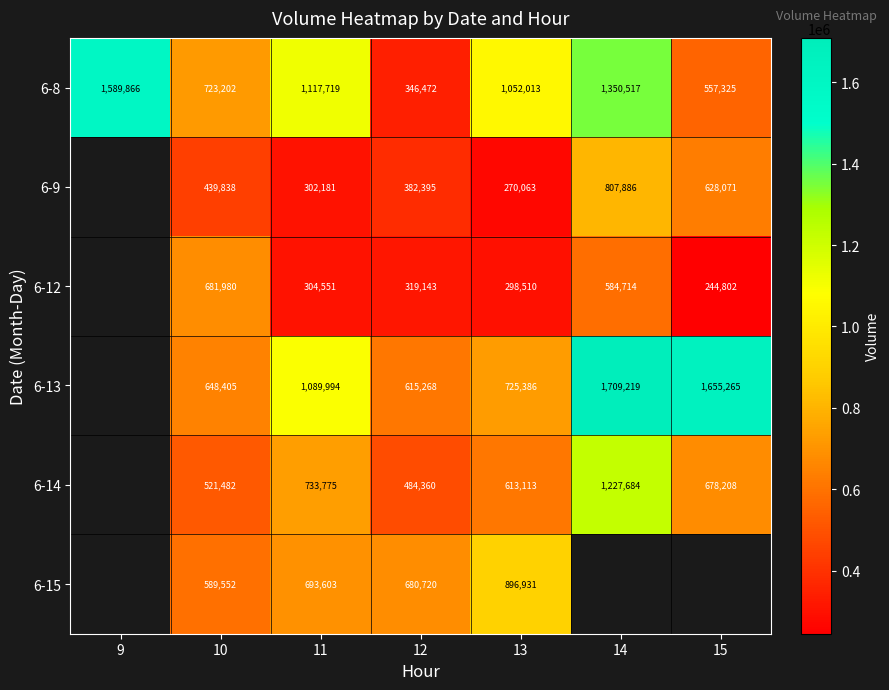

True or false: 6-12 has a value of 526476.1 at 13.

False